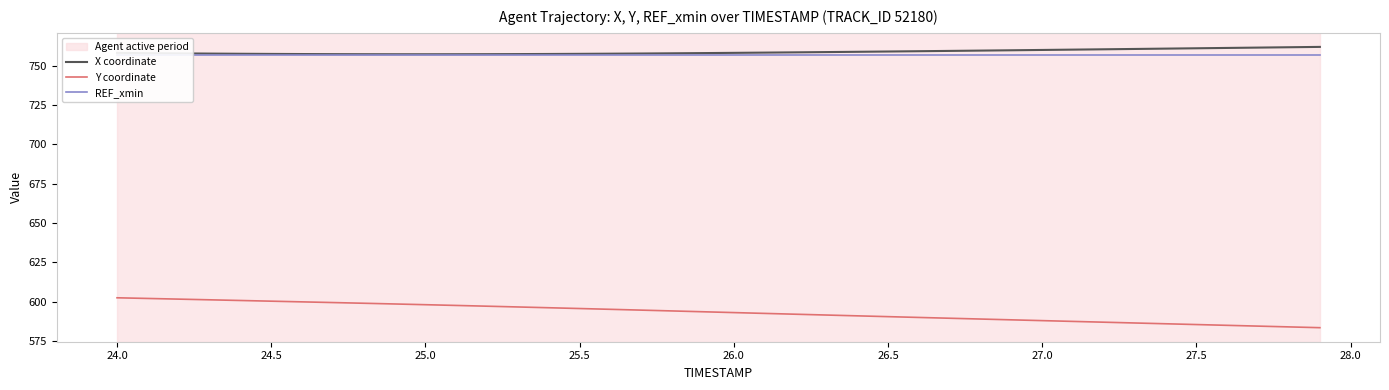

What is the maximum value for X coordinate?

762.0